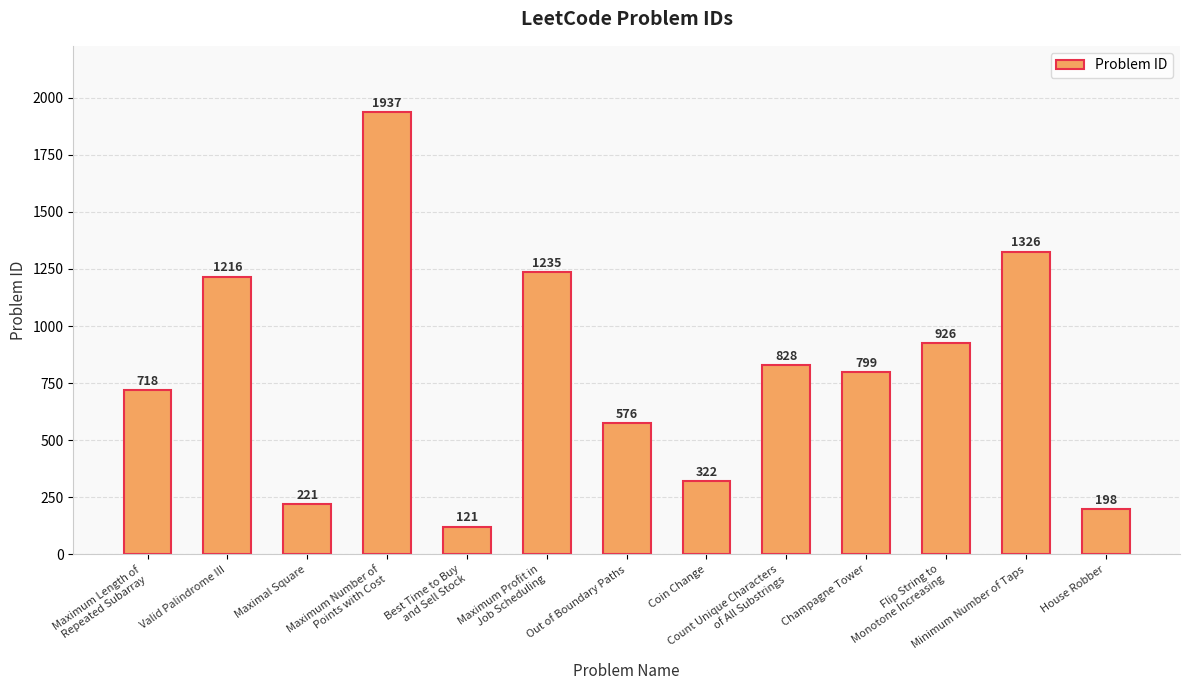

Reading left to right, what are all the values shown in this chart?

718	1216	221	1937	121	1235	576	322	828	799	926	1326	198